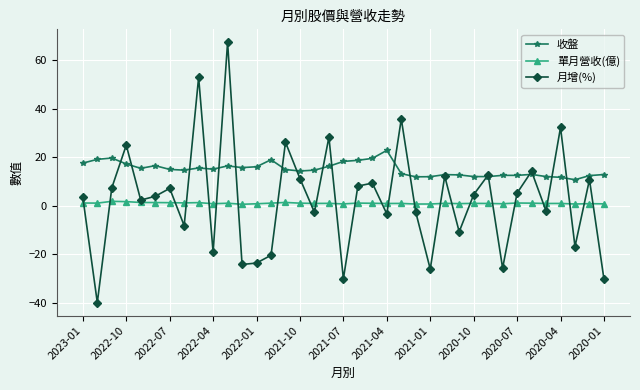

Which series has the largest range (max minus min)?

月增(%)